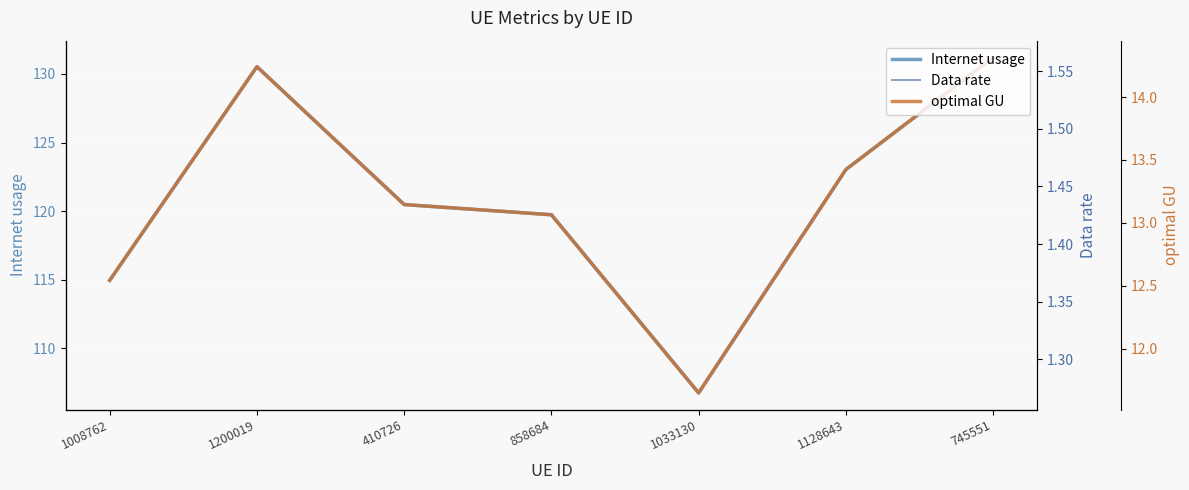

At which category does optimal GU reach its first local peak?

1200019